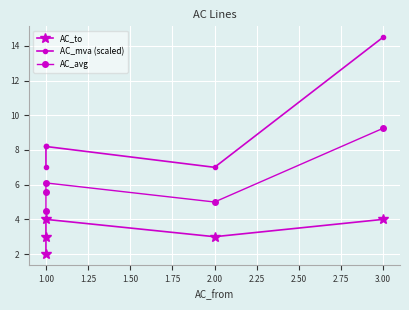

What is the sum of all AC_mva (scaled) values?

44.9